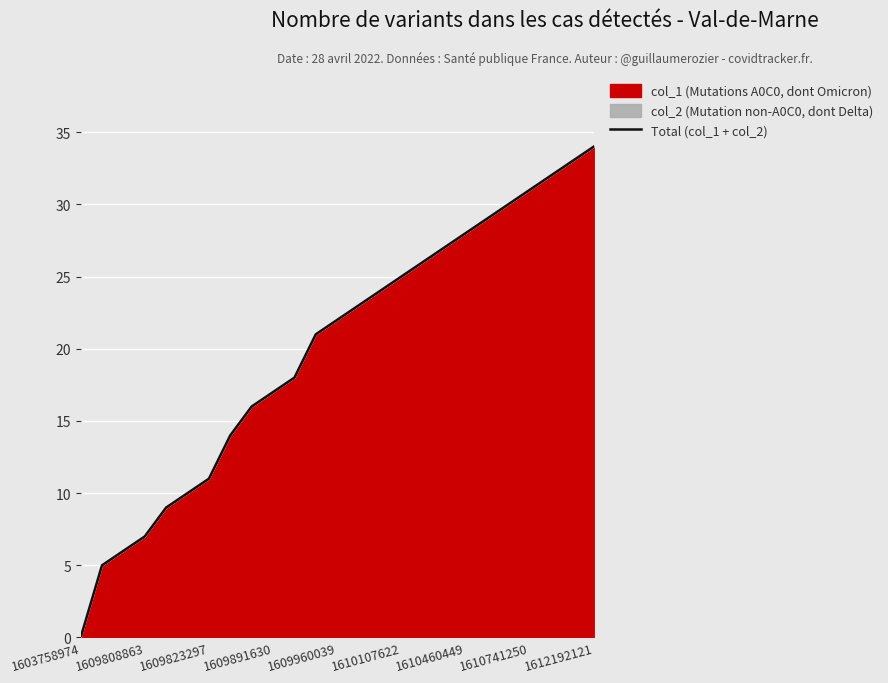

The value at 22 is 47. True or false?

False